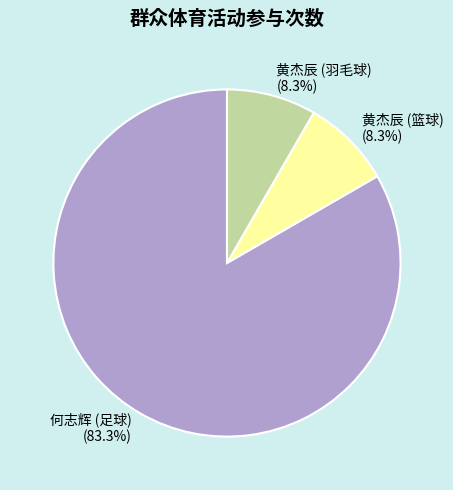

Approximately how many times larger is the value at 黄杰辰 (篮球) (8.3%) compared to 黄杰辰 (羽毛球) (8.3%)?

1.0